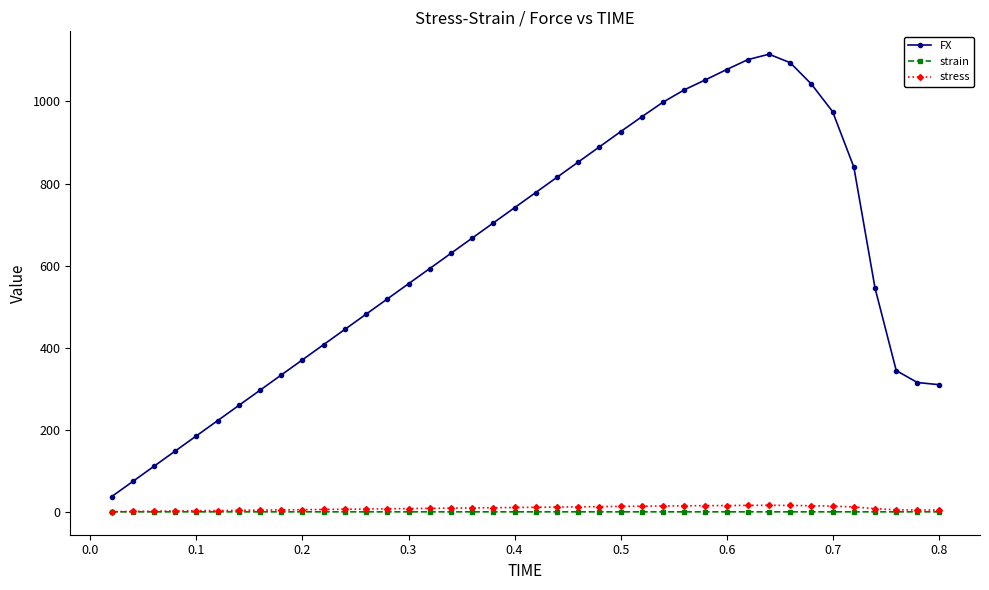

What is the value of the FX point at the 15th from the left?

555.8